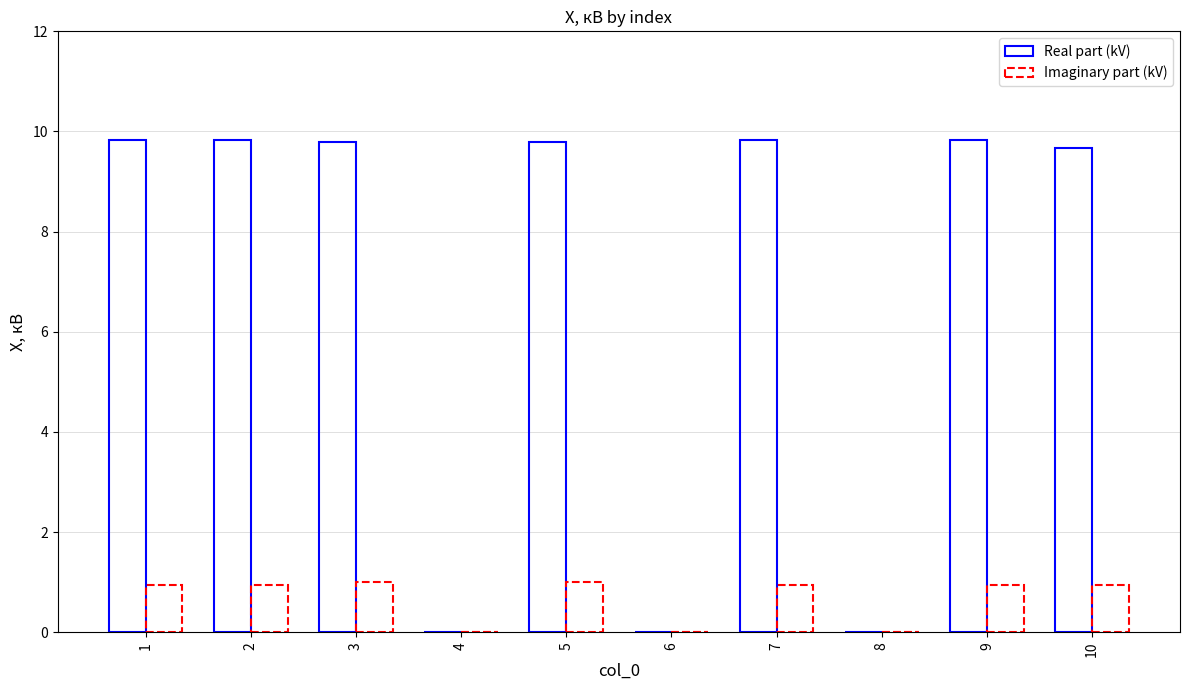

Are the bars grouped side by side (vs. stacked)?

Yes